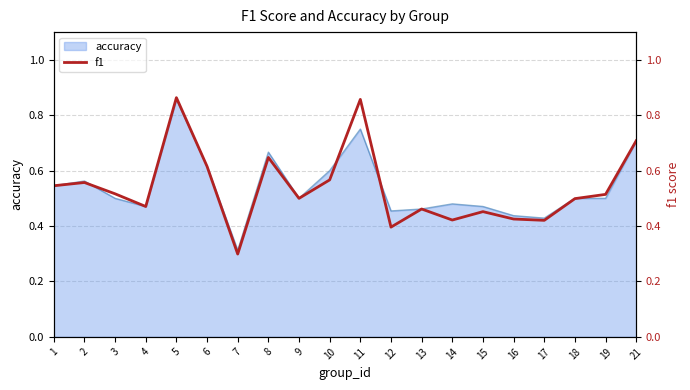

Read the value at 15.

0.5